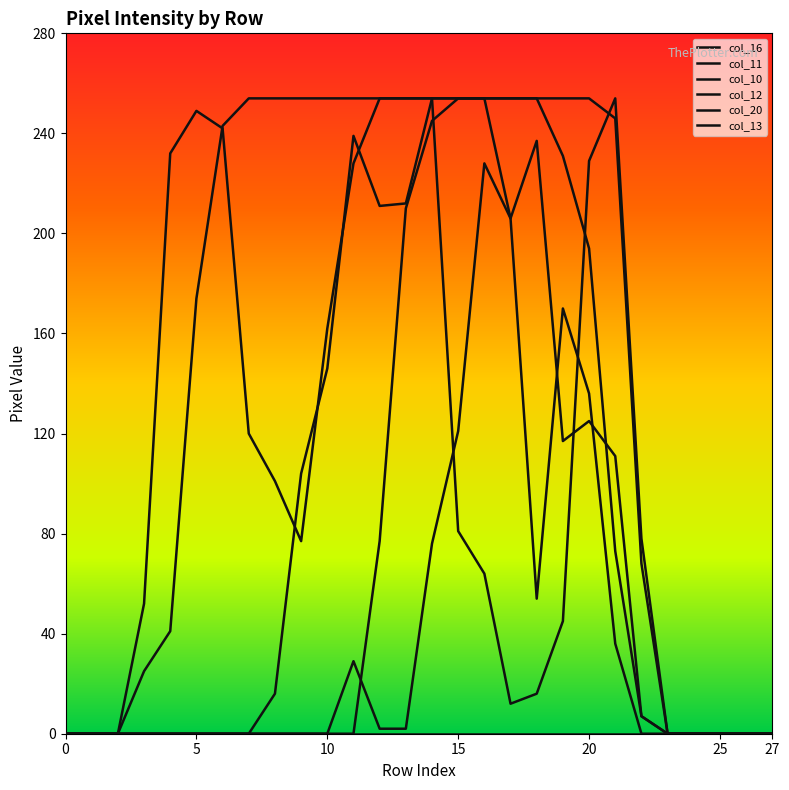

Is this an area chart (filled region under the line)?

No